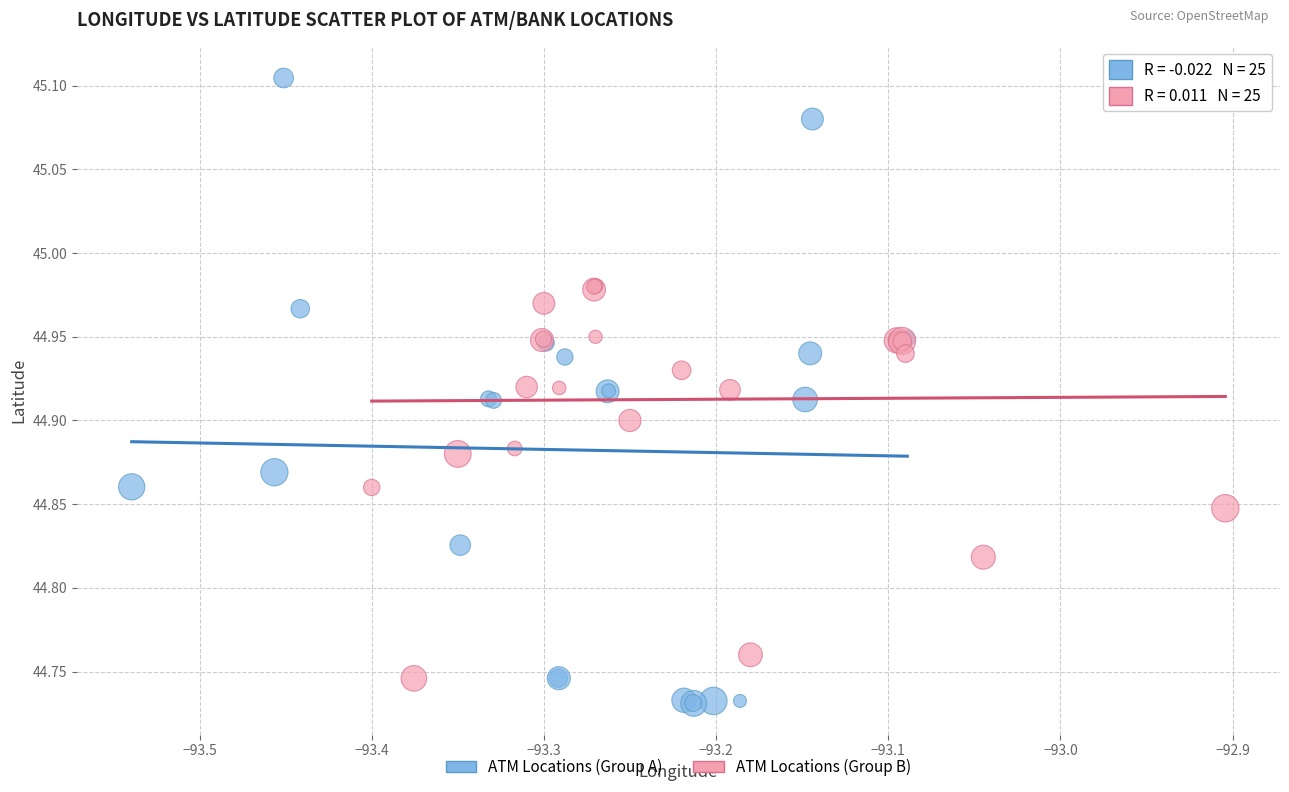

Which series has the largest Y range (max minus min)?

ATM Locations (Group A)